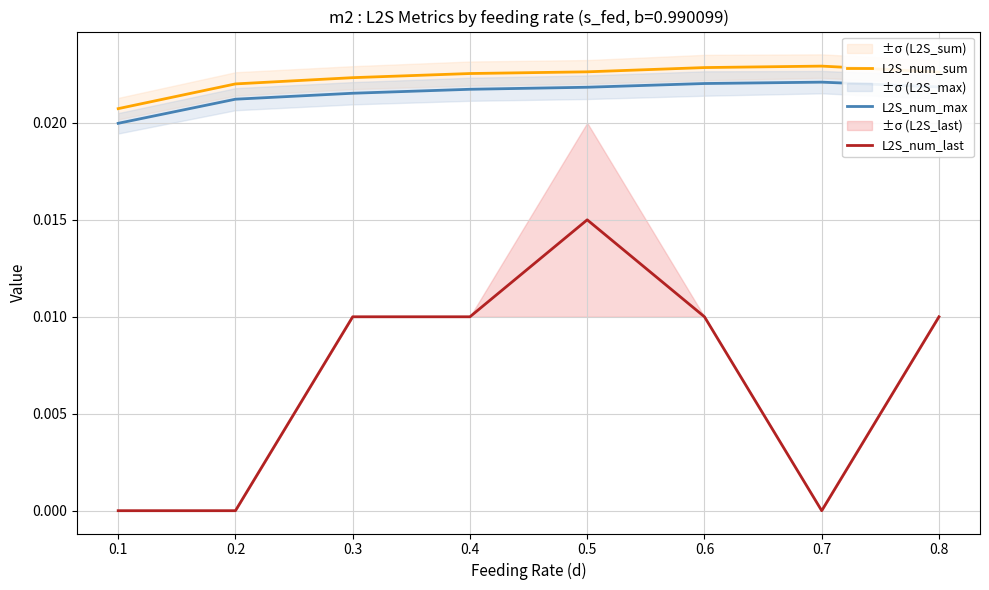

True or false: L2S_num_last and L2S_num_sum cross at least once.

False